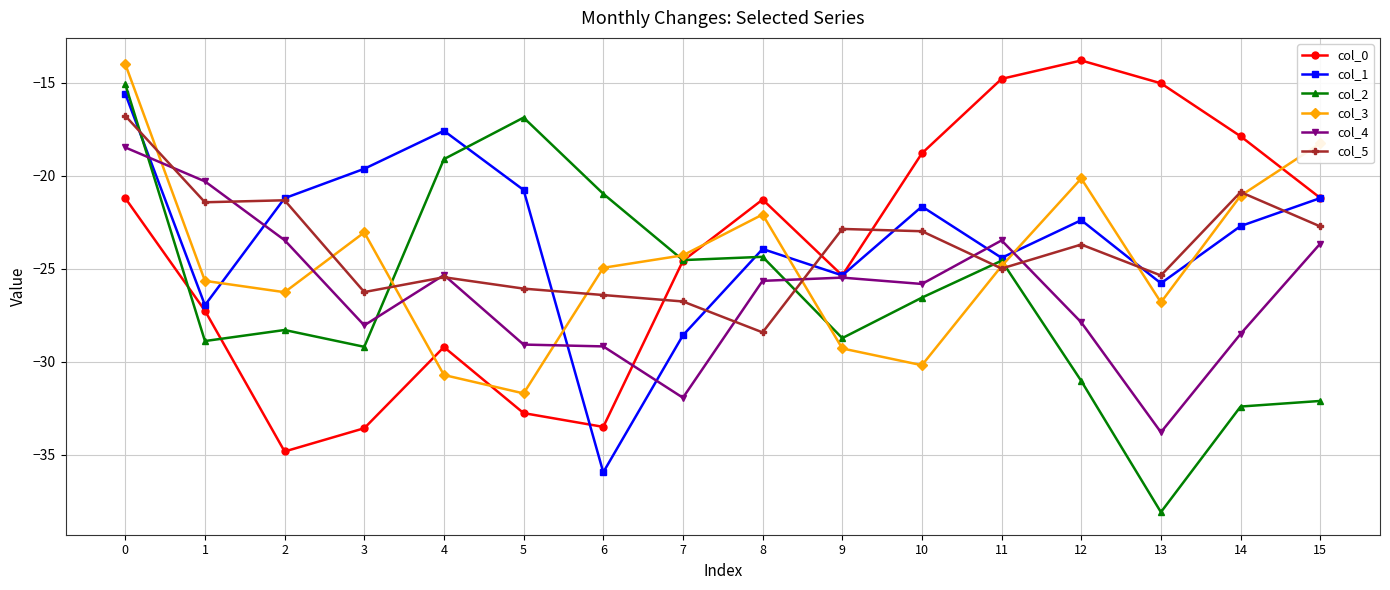

Does the chart have visible grid lines?

Yes